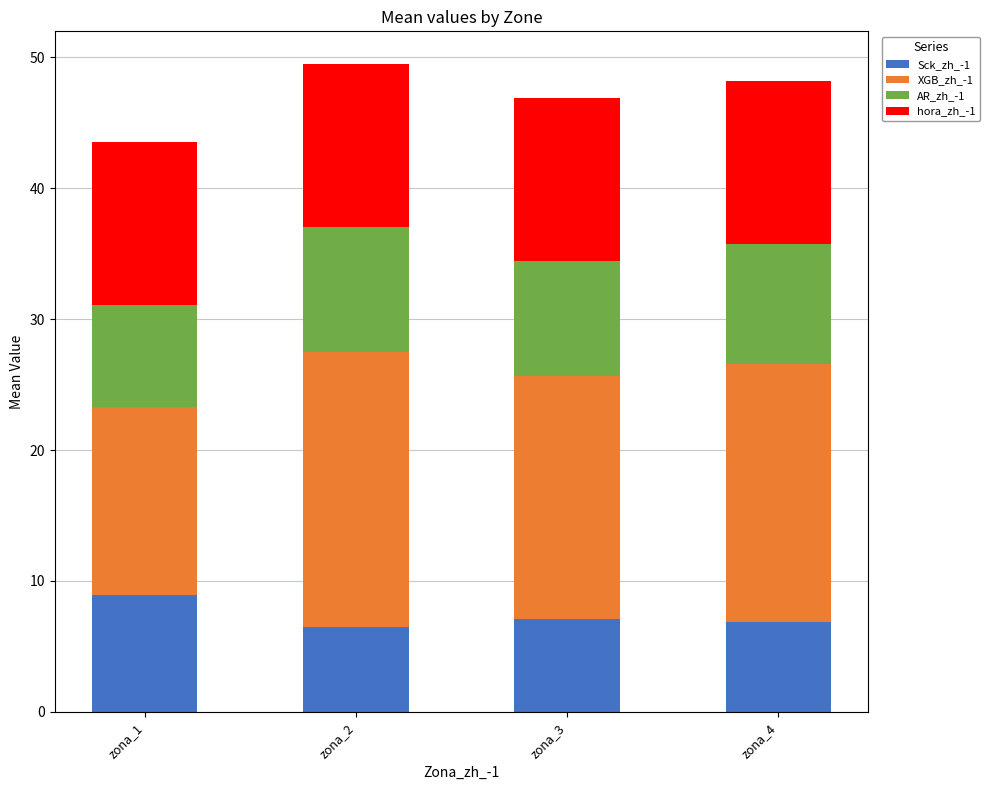

Is it true that Sck_zh_-1 equals 10.9 at zona_2?

False